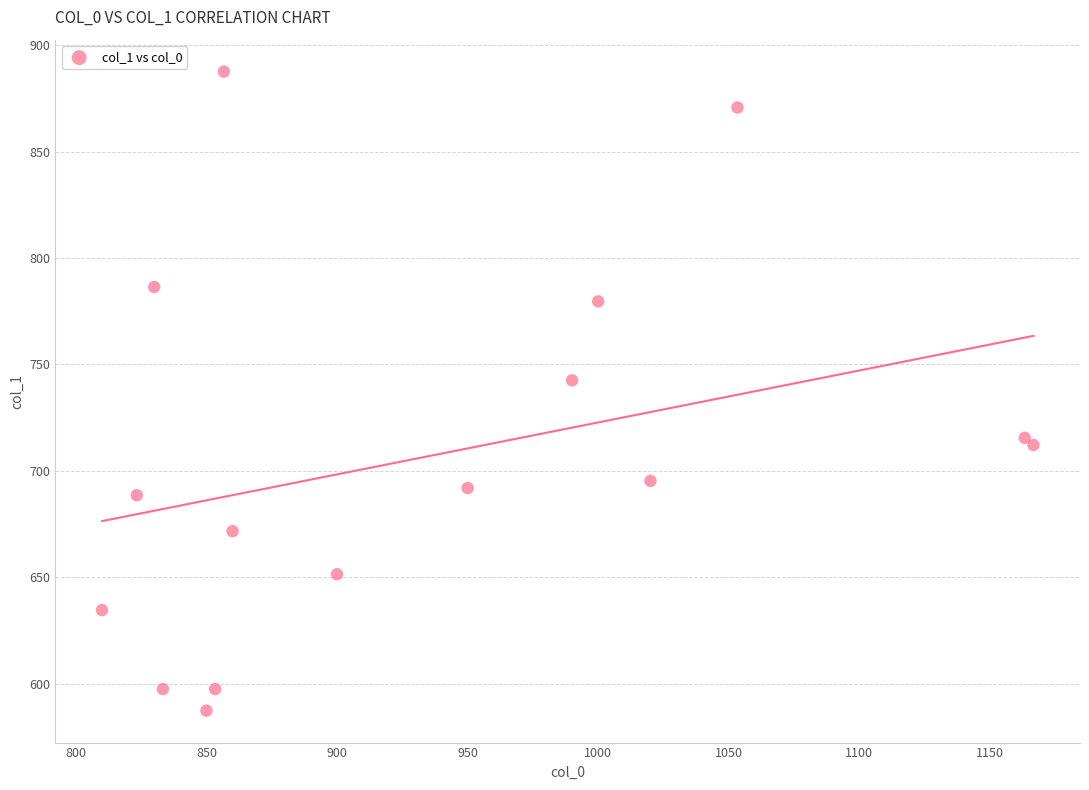

What Y value in the scatter plot is closest to 737?

742.5